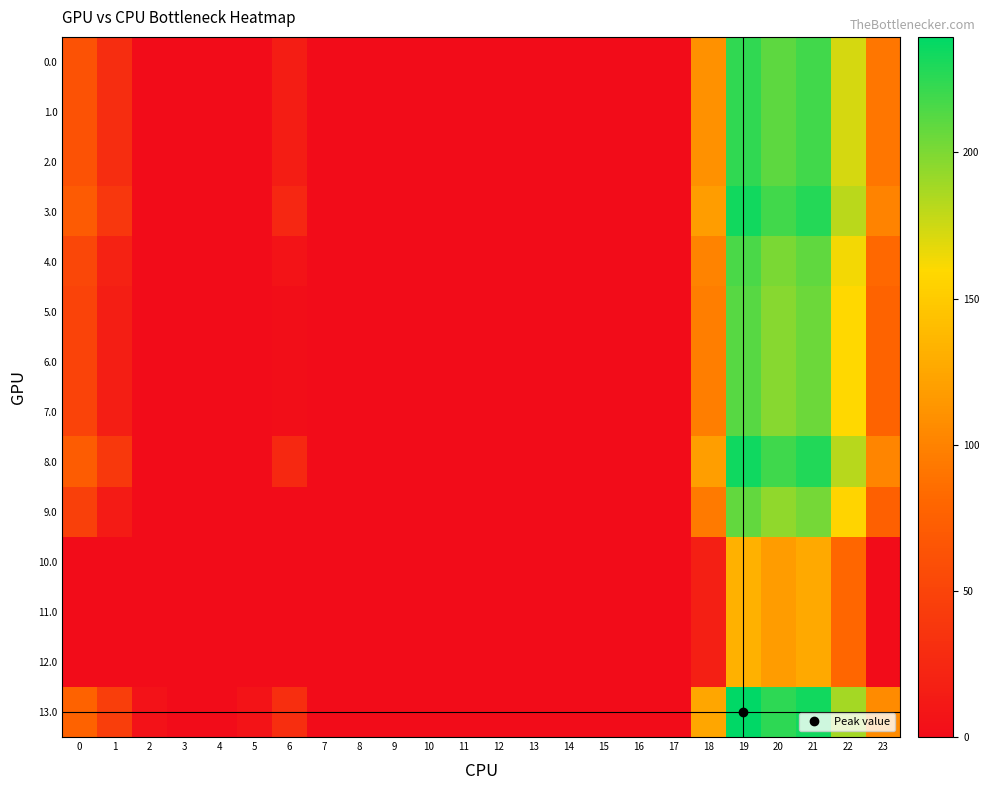

Reading left to right, list all the values displayed in this chart.

0.0: 0=62.0	1=29.5	2=0.0	3=0.0	4=0.0	5=0.0	6=15.0	7=0.0	8=0.0	9=0.0	10=0.0	11=0.0	12=0.0	13=0.0	14=0.0	15=0.0	16=0.0	17=0.0	18=109.6	19=224.5	20=209.9	21=218.4	22=172.3	23=91.3
1.0: 0=62.0	1=29.5	2=0.0	3=0.0	4=0.0	5=0.0	6=15.0	7=0.0	8=0.0	9=0.0	10=0.0	11=0.0	12=0.0	13=0.0	14=0.0	15=0.0	16=0.0	17=0.0	18=109.6	19=224.5	20=209.9	21=218.4	22=172.3	23=91.3
2.0: 0=62.0	1=29.5	2=0.0	3=0.0	4=0.0	5=0.0	6=15.0	7=0.0	8=0.0	9=0.0	10=0.0	11=0.0	12=0.0	13=0.0	14=0.0	15=0.0	16=0.0	17=0.0	18=109.6	19=224.5	20=209.9	21=218.4	22=172.3	23=91.3
3.0: 0=71.0	1=38.5	2=0.0	3=0.0	4=0.0	5=0.0	6=24.0	7=0.0	8=0.0	9=0.0	10=0.0	11=0.0	12=0.0	13=0.0	14=0.0	15=0.0	16=0.0	17=0.0	18=118.6	19=233.5	20=218.9	21=227.4	22=181.3	23=100.3
4.0: 0=53.0	1=20.5	2=0.0	3=0.0	4=0.0	5=0.0	6=6.0	7=0.0	8=0.0	9=0.0	10=0.0	11=0.0	12=0.0	13=0.0	14=0.0	15=0.0	16=0.0	17=0.0	18=100.6	19=215.5	20=200.9	21=209.4	22=163.3	23=82.3
5.0: 0=49.0	1=16.5	2=0.0	3=0.0	4=0.0	5=0.0	6=2.0	7=0.0	8=0.0	9=0.0	10=0.0	11=0.0	12=0.0	13=0.0	14=0.0	15=0.0	16=0.0	17=0.0	18=96.6	19=211.5	20=196.9	21=205.4	22=159.3	23=78.3
6.0: 0=49.0	1=16.5	2=0.0	3=0.0	4=0.0	5=0.0	6=2.0	7=0.0	8=0.0	9=0.0	10=0.0	11=0.0	12=0.0	13=0.0	14=0.0	15=0.0	16=0.0	17=0.0	18=96.6	19=211.5	20=196.9	21=205.4	22=159.3	23=78.3
7.0: 0=49.0	1=16.5	2=0.0	3=0.0	4=0.0	5=0.0	6=2.0	7=0.0	8=0.0	9=0.0	10=0.0	11=0.0	12=0.0	13=0.0	14=0.0	15=0.0	16=0.0	17=0.0	18=96.6	19=211.5	20=196.9	21=205.4	22=159.3	23=78.3
8.0: 0=72.0	1=39.5	2=0.3	3=0.0	4=0.0	5=0.8	6=25.0	7=0.0	8=0.0	9=0.0	10=0.0	11=0.0	12=0.0	13=0.0	14=0.0	15=0.0	16=0.0	17=0.0	18=119.6	19=234.5	20=219.9	21=228.4	22=182.3	23=101.3
9.0: 0=46.0	1=13.5	2=0.0	3=0.0	4=0.0	5=0.0	6=0.0	7=0.0	8=0.0	9=0.0	10=0.0	11=0.0	12=0.0	13=0.0	14=0.0	15=0.0	16=0.0	17=0.0	18=93.6	19=208.5	20=193.9	21=202.4	22=156.3	23=75.3
10.0: 0=0.0	1=0.0	2=0.0	3=0.0	4=0.0	5=0.0	6=0.0	7=0.0	8=0.0	9=0.0	10=0.0	11=0.0	12=0.0	13=0.0	14=0.0	15=0.0	16=0.0	17=0.0	18=17.6	19=132.5	20=117.9	21=126.4	22=80.3	23=0.0
11.0: 0=0.0	1=0.0	2=0.0	3=0.0	4=0.0	5=0.0	6=0.0	7=0.0	8=0.0	9=0.0	10=0.0	11=0.0	12=0.0	13=0.0	14=0.0	15=0.0	16=0.0	17=0.0	18=17.6	19=132.5	20=117.9	21=126.4	22=80.3	23=0.0
12.0: 0=0.0	1=0.0	2=0.0	3=0.0	4=0.0	5=0.0	6=0.0	7=0.0	8=0.0	9=0.0	10=0.0	11=0.0	12=0.0	13=0.0	14=0.0	15=0.0	16=0.0	17=0.0	18=17.6	19=132.5	20=117.9	21=126.4	22=80.3	23=0.0
13.0: 0=77.0	1=44.5	2=5.3	3=0.0	4=0.0	5=5.8	6=30.0	7=0.0	8=0.0	9=0.0	10=0.0	11=0.0	12=0.0	13=0.0	14=0.0	15=0.0	16=0.0	17=0.0	18=124.6	19=239.5	20=224.9	21=233.4	22=187.3	23=106.3